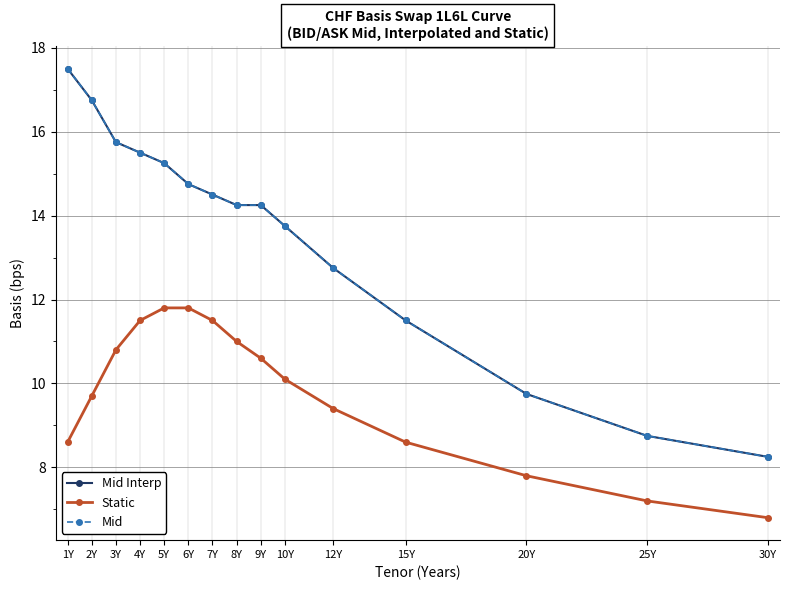

True or false: Mid Interp and Static intersect in this chart.

False